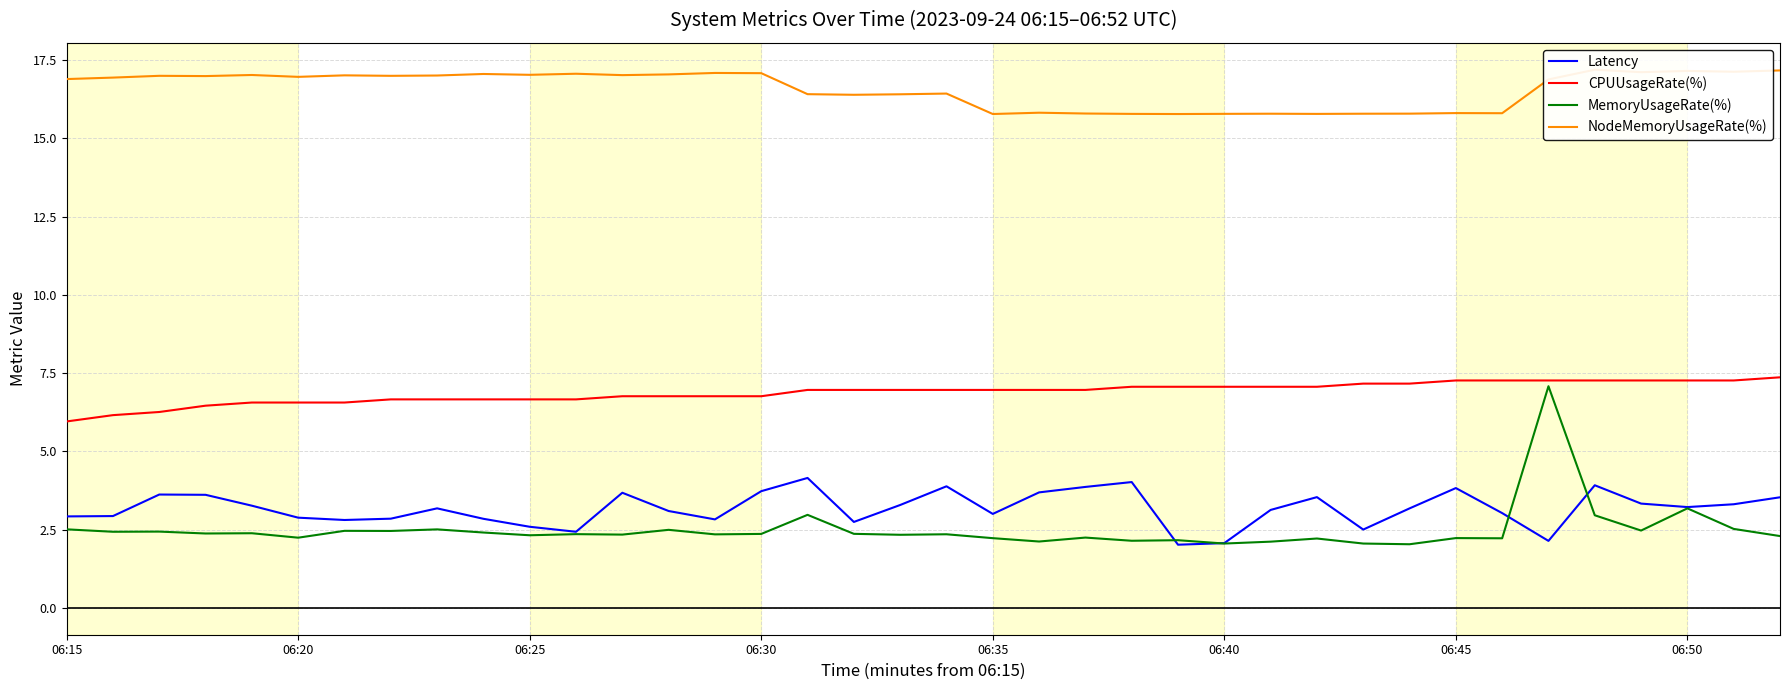

How many data points does each series have?

38